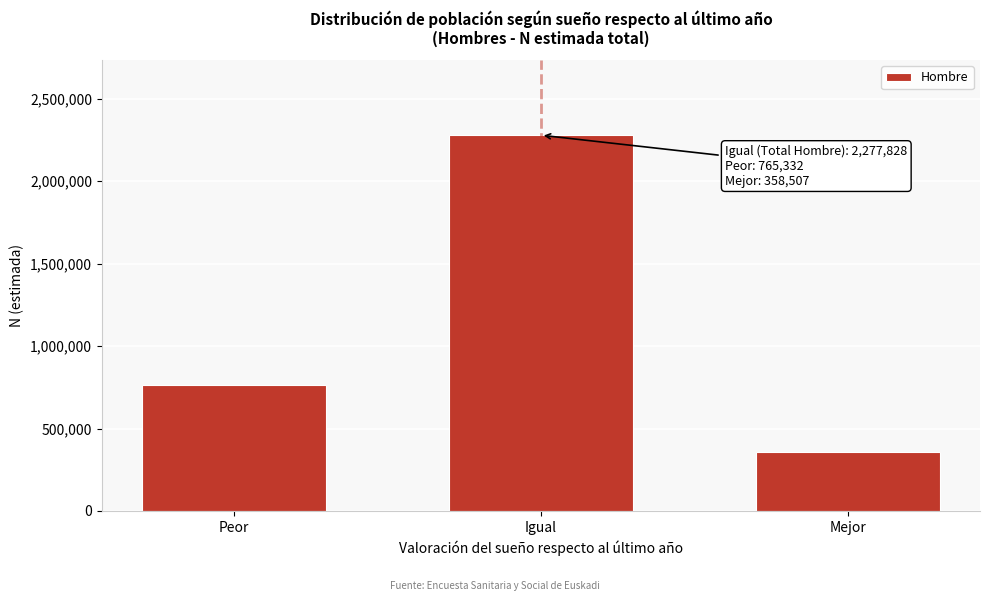

Reading right to left, transcribe all the data shown in this chart.

Mejor=358507	Igual=2277828	Peor=765332